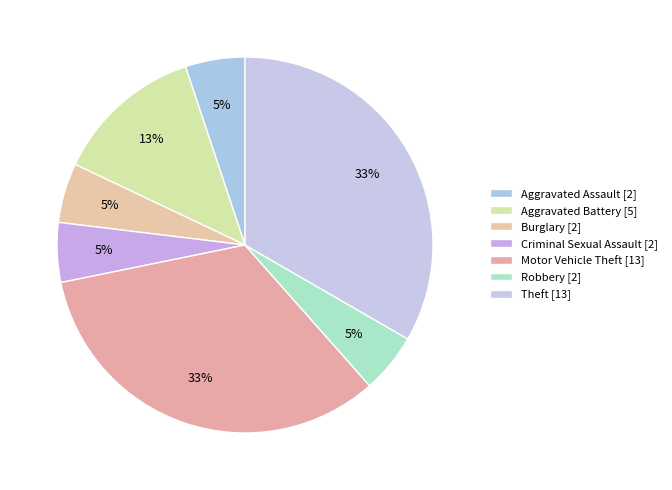

How many segments does this pie chart have?

7